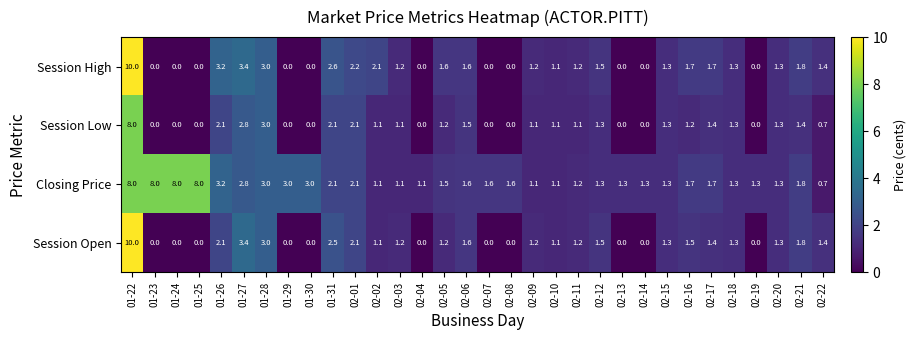

What is the difference between the Session Low values at 01-29 and 02-03?

1.1